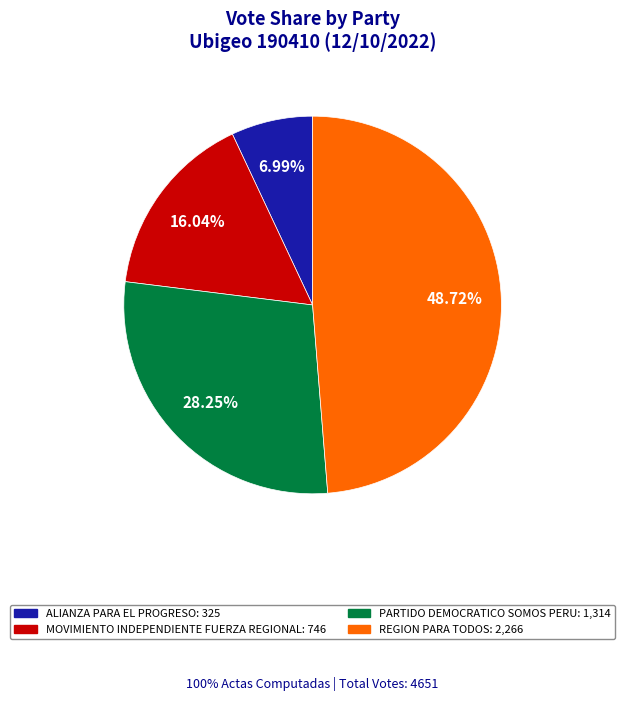

How many segments does this pie chart have?

4